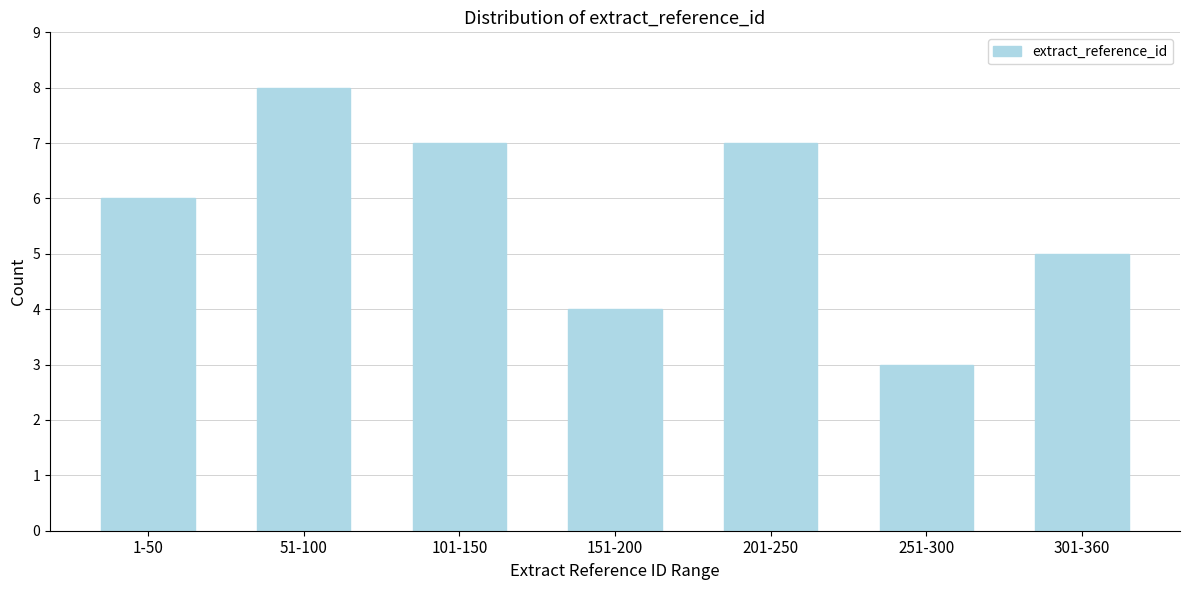

Reading left to right, transcribe all the data shown in this chart.

1-50=6	51-100=8	101-150=7	151-200=4	201-250=7	251-300=3	301-360=5